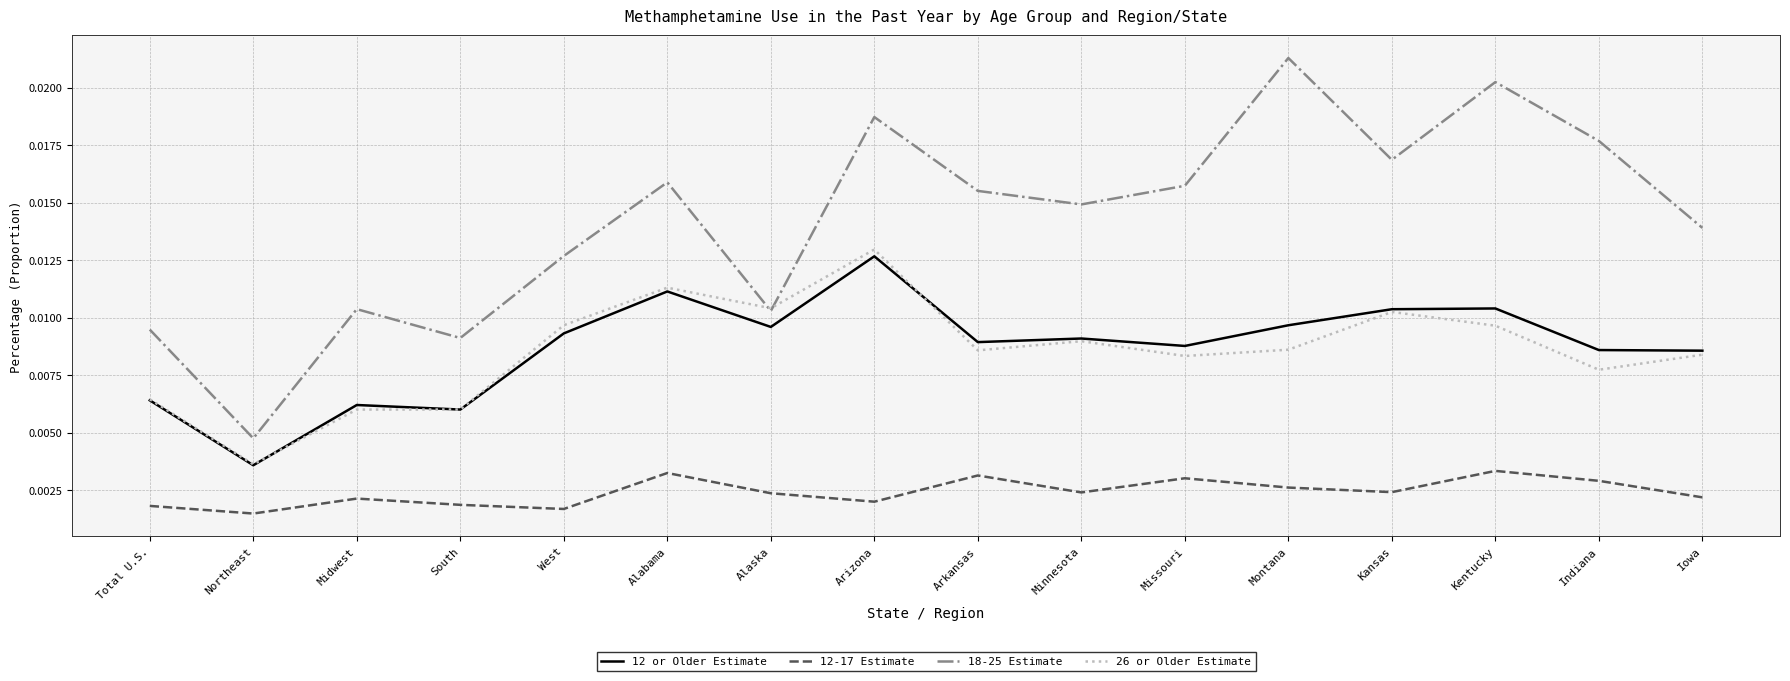

What position from the left is Arizona?

8